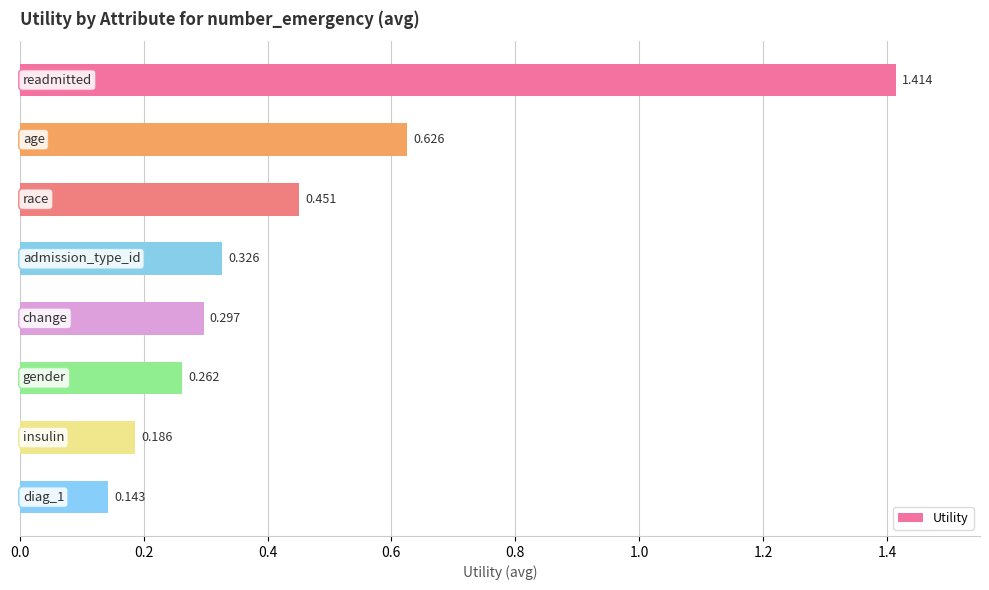

Does the chart contain any negative values?

No